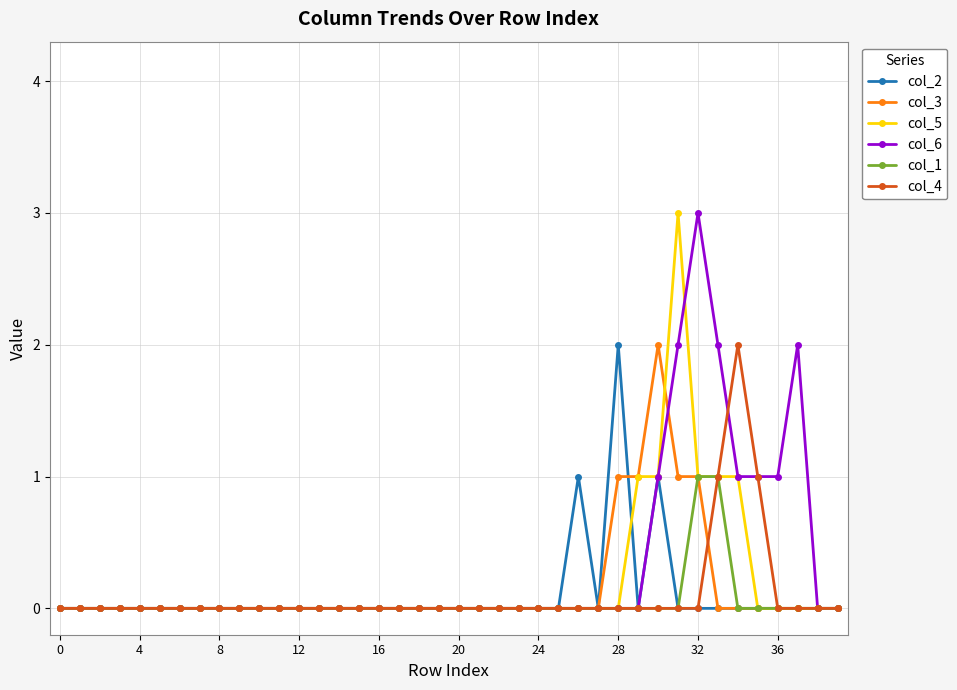

True or false: col_6 has more than 1 points higher than both neighbors.

True